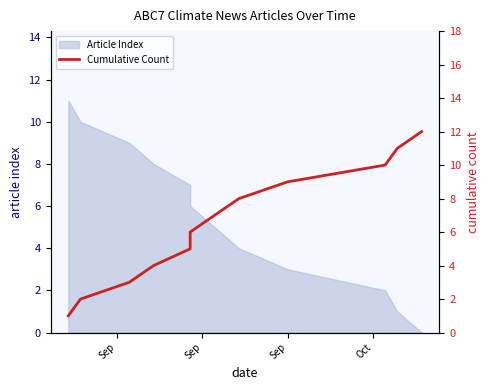

How many values exceed 7?

5